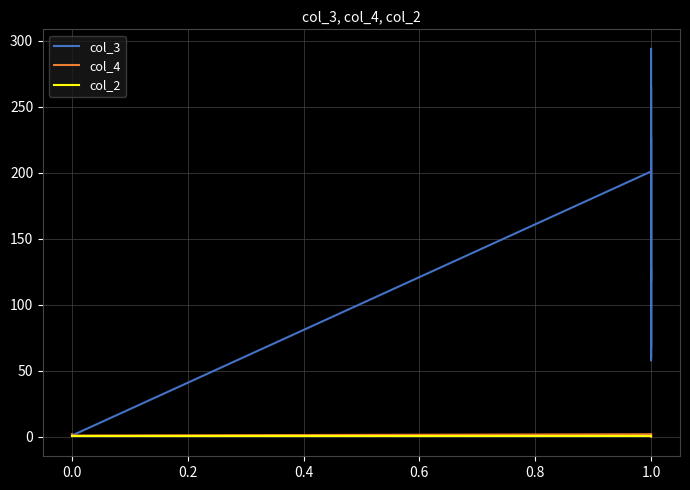

True or false: col_3 and col_4 intersect in this chart.

False